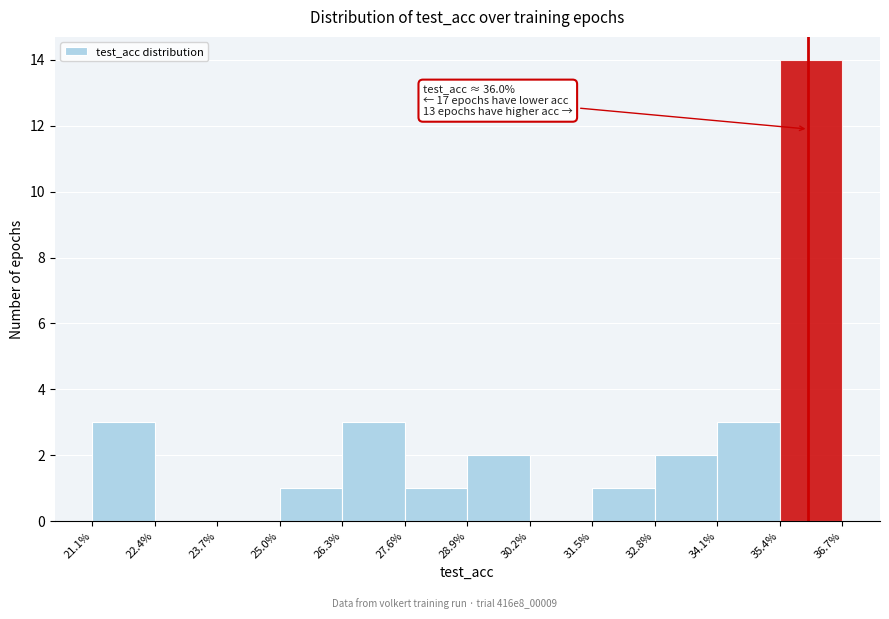

Over which range of the x-axis is the bar tallest?

35.4% to 36.7%